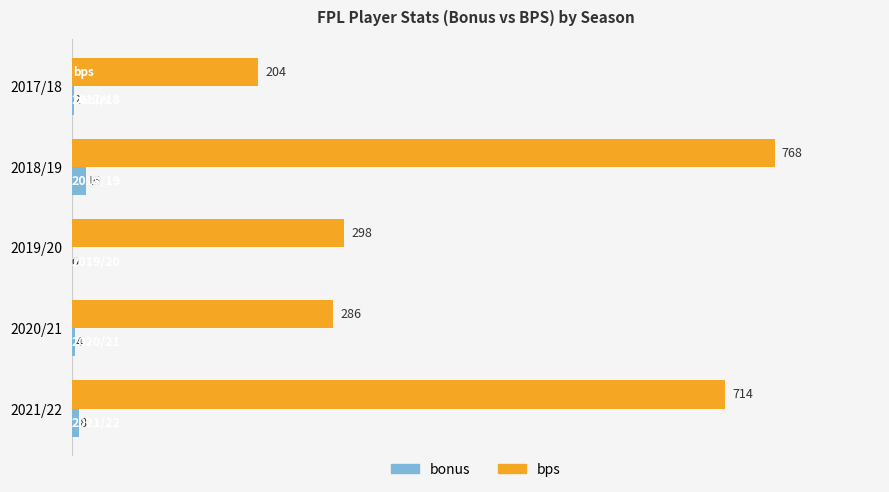

What are all the series names shown in the legend?

bonus, bps